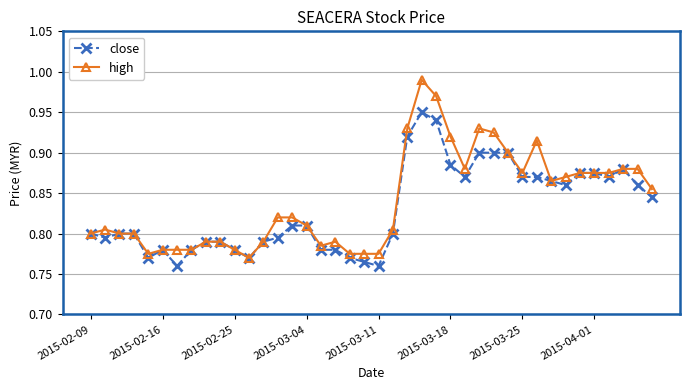

Rank the series by their maximum value, from lowest to highest.

close, high